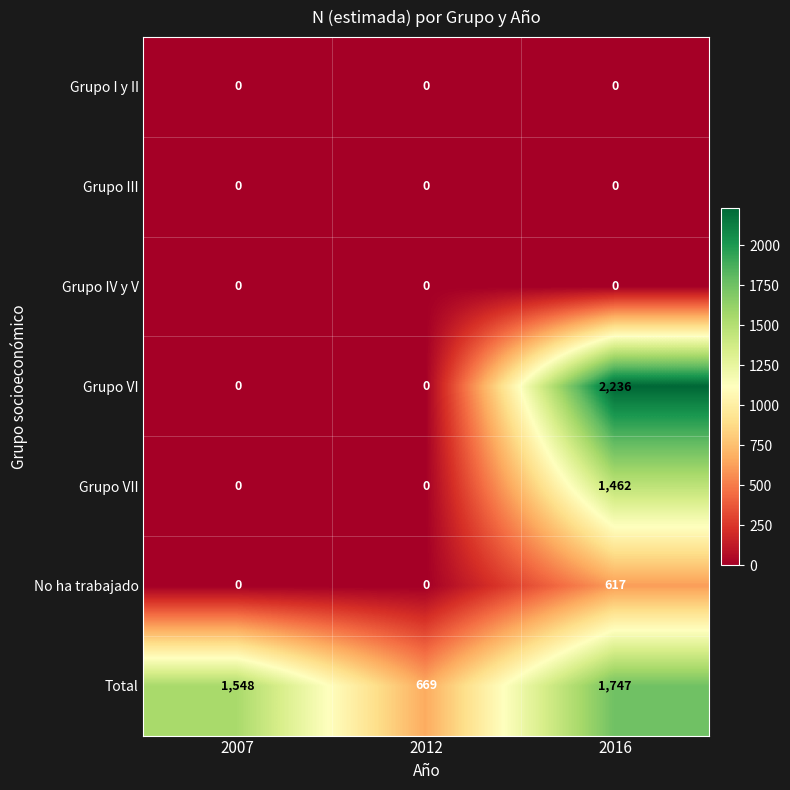

What is the maximum value shown in the chart?

2236